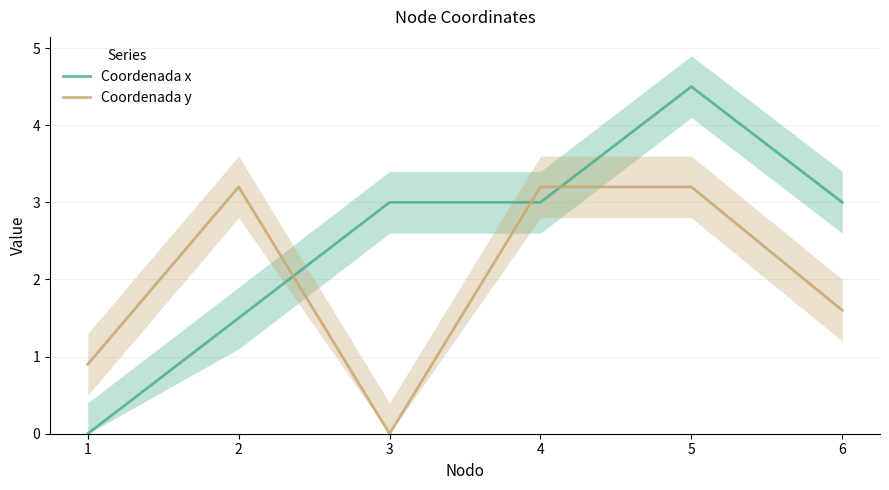

Rank the series by their maximum value, from highest to lowest.

Coordenada x, Coordenada y